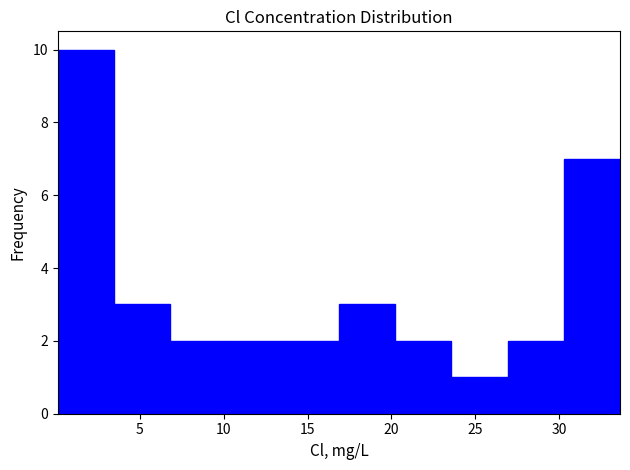

Over which range of the x-axis is the bar tallest?

0.0 to 3.5